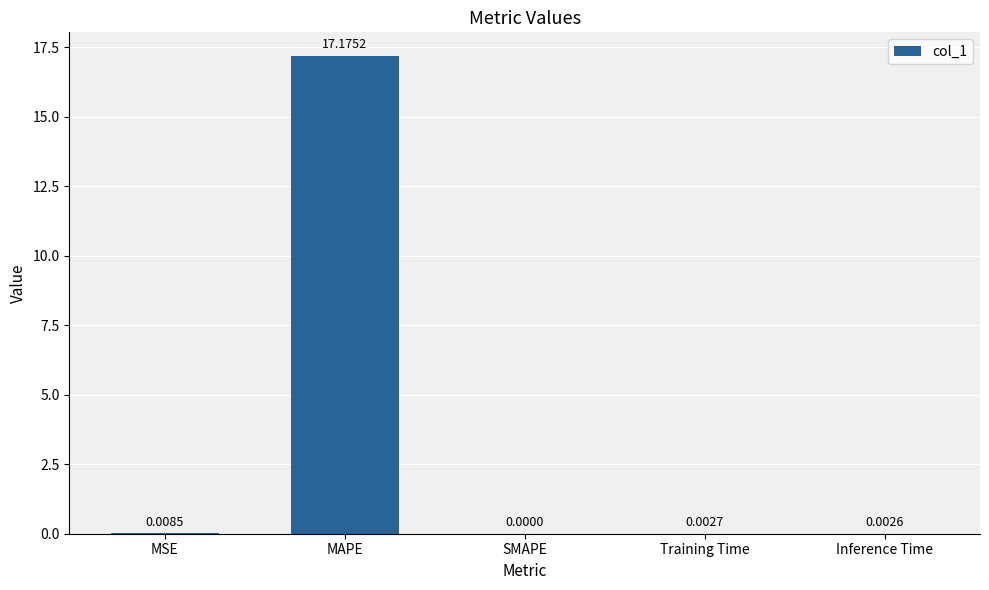

At which category does the chart reach its peak across all series?

MAPE